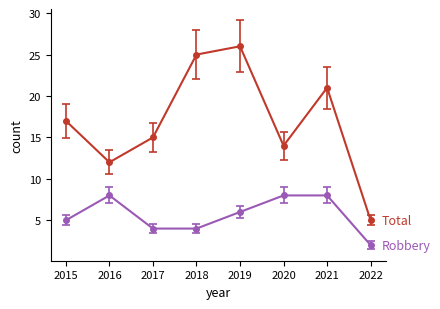

What is the difference between the highest and lowest values at 2022?

3